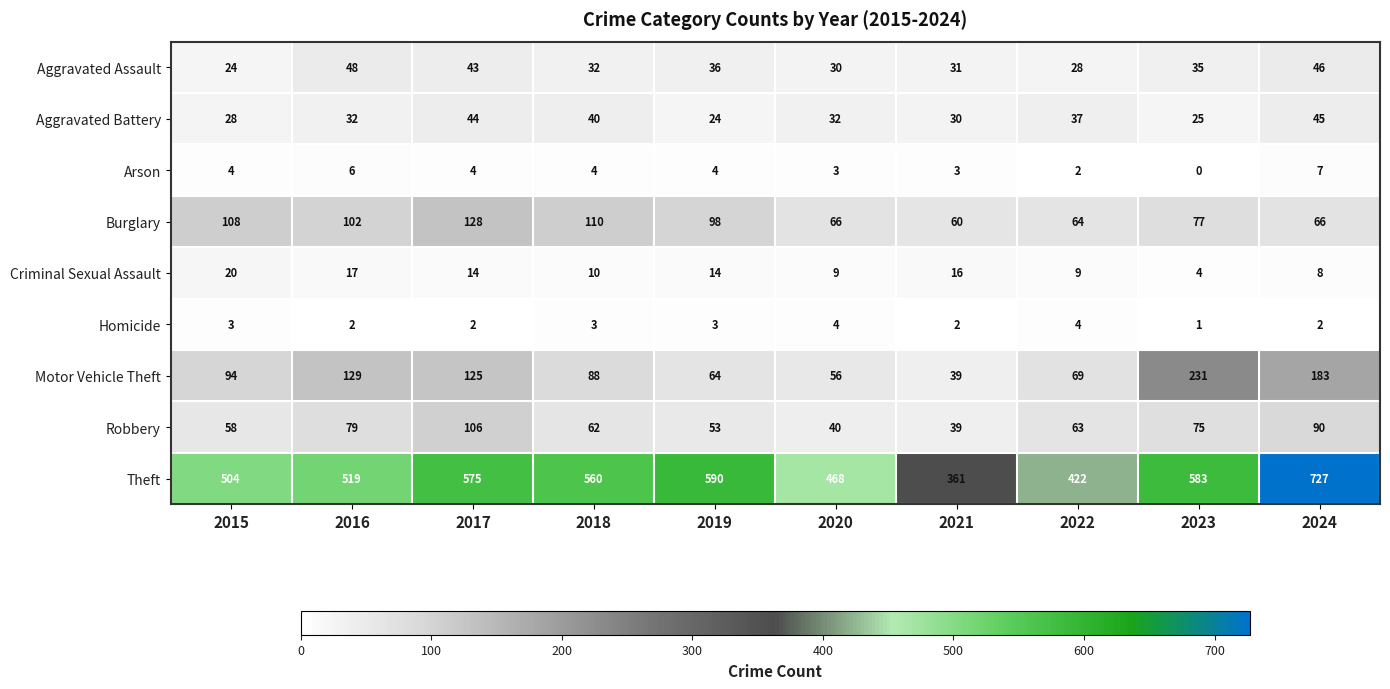

Is it true that Criminal Sexual Assault equals 14 at 2017?

True